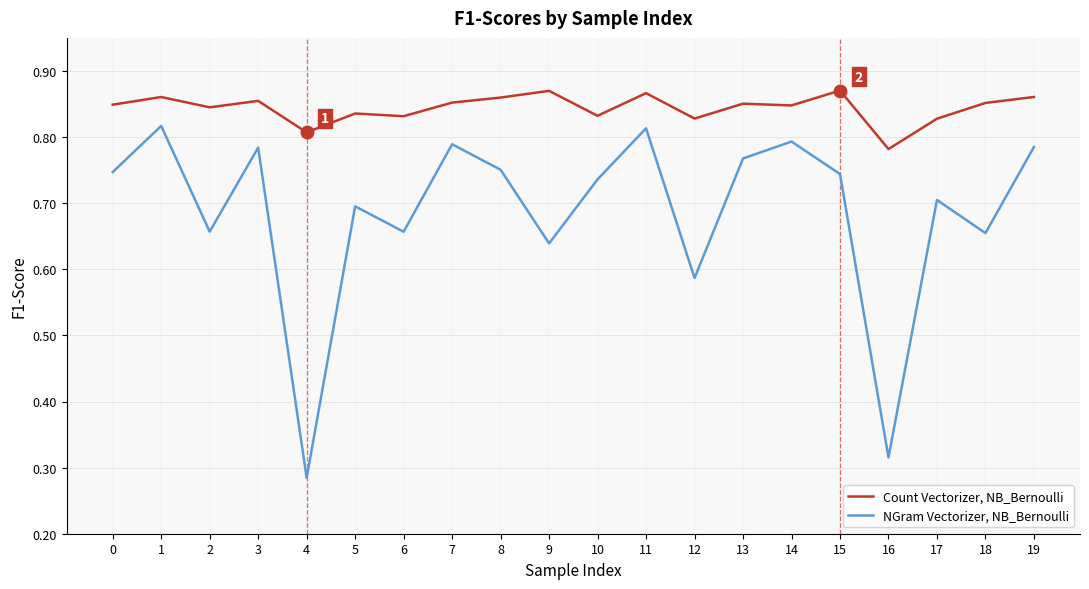

What is the spread (max minus min) of values at 9?

0.2